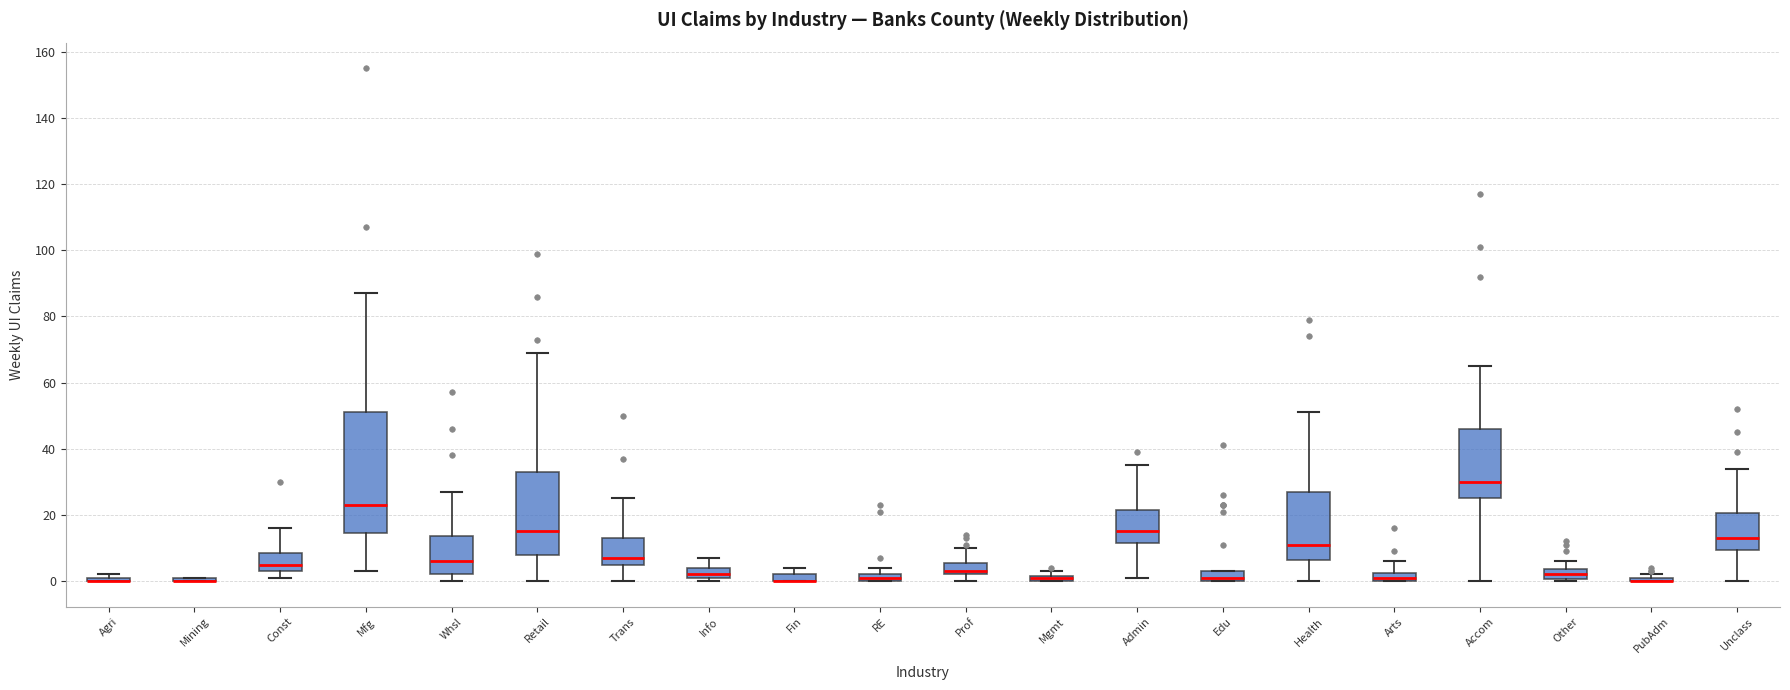

Where is the lower edge of the box for Arts on the y-axis? The values are not printed on the chart, so give them approximately, as read against the axis.

0